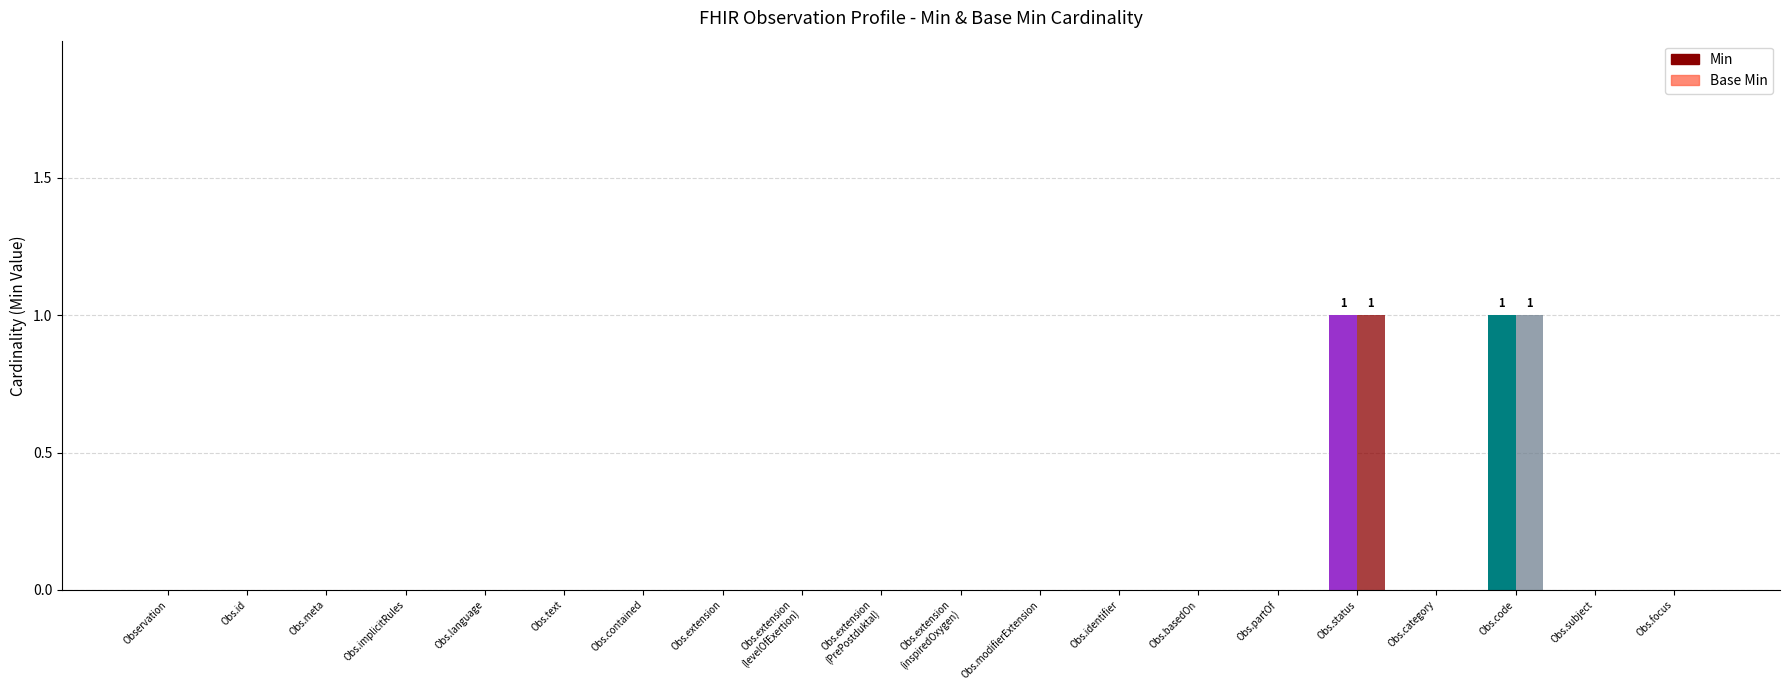

At Obs.identifier, list the series in order from largest to smallest.

Min, Base Min